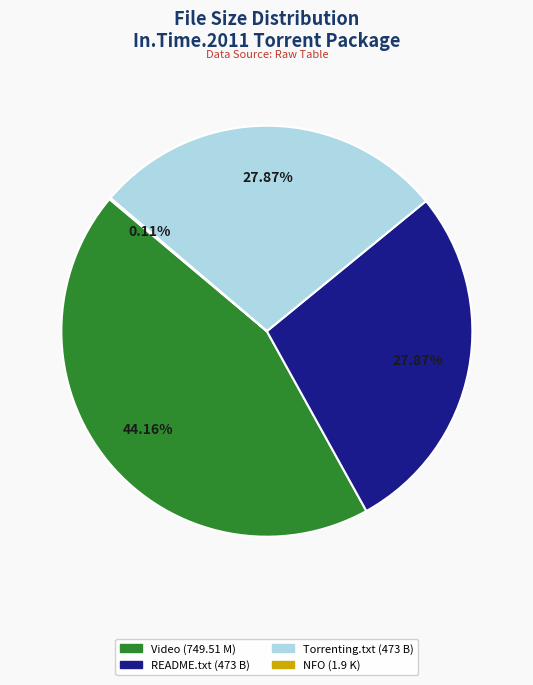

Does Torrenting.txt (473 B) represent more than half of the total?

No